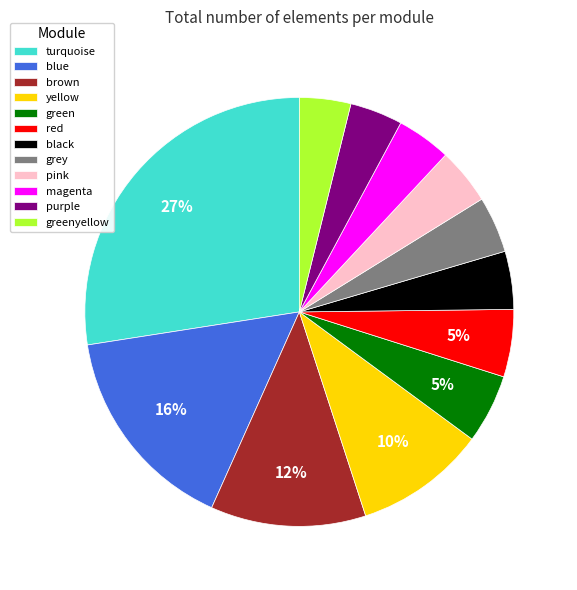

To the nearest percent, what portion does greenyellow represent?

4%